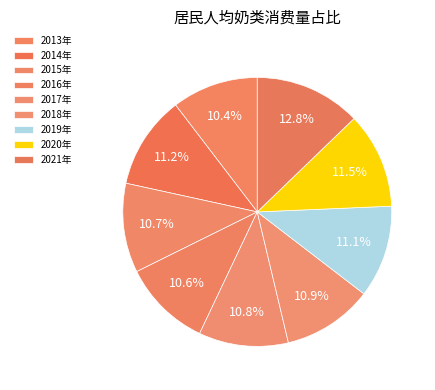

Count the number of slices in the pie.

9